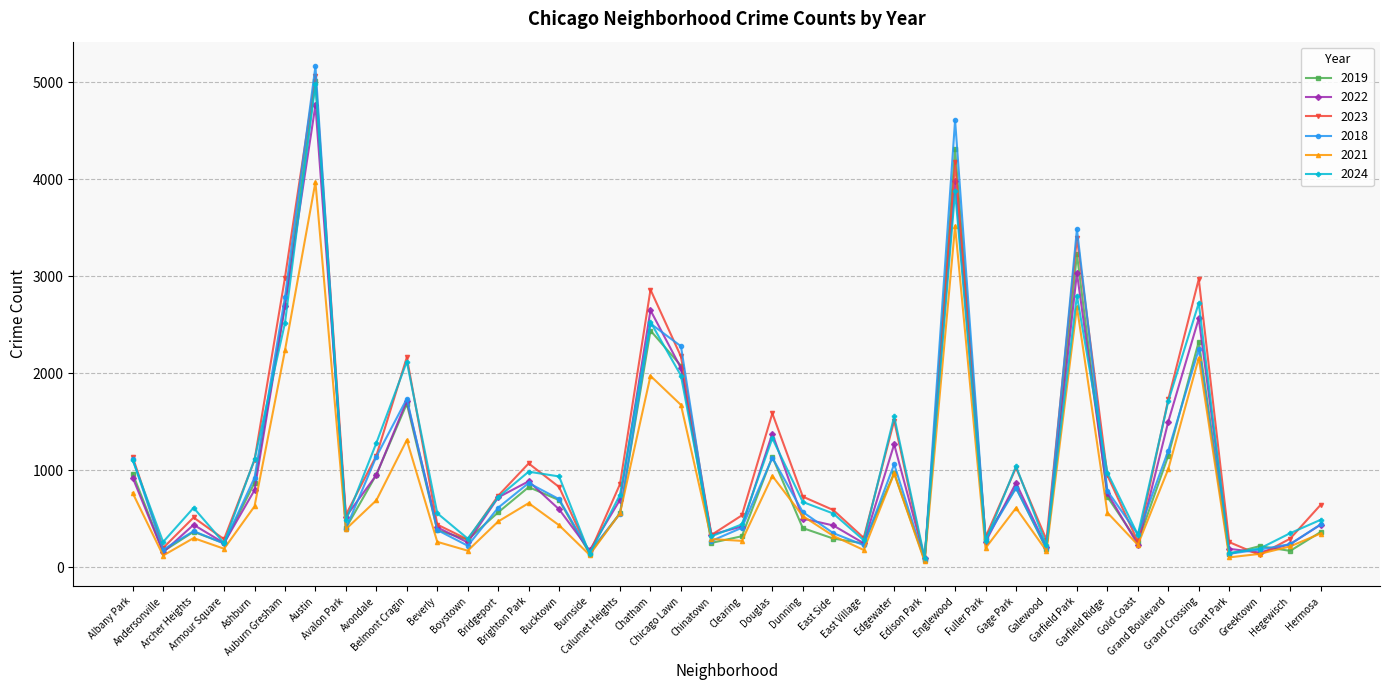

Which series has the largest range (max minus min)?

2018